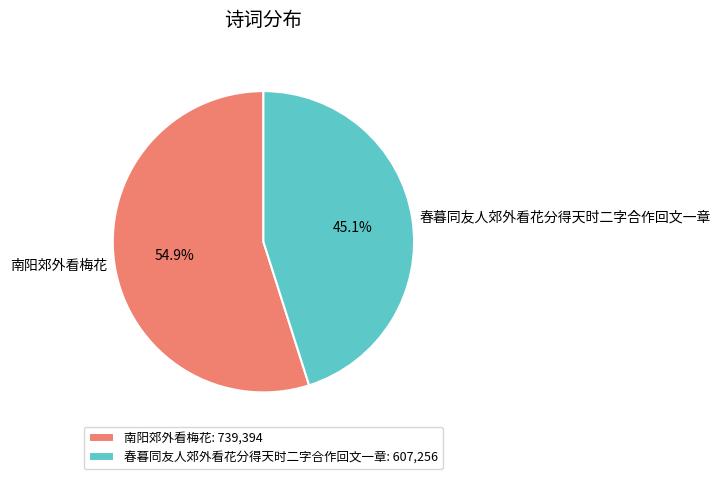

What percentage is the 春暮同友人郊外看花分得天时二字合作回文一章 slice, to the nearest percent?

45%